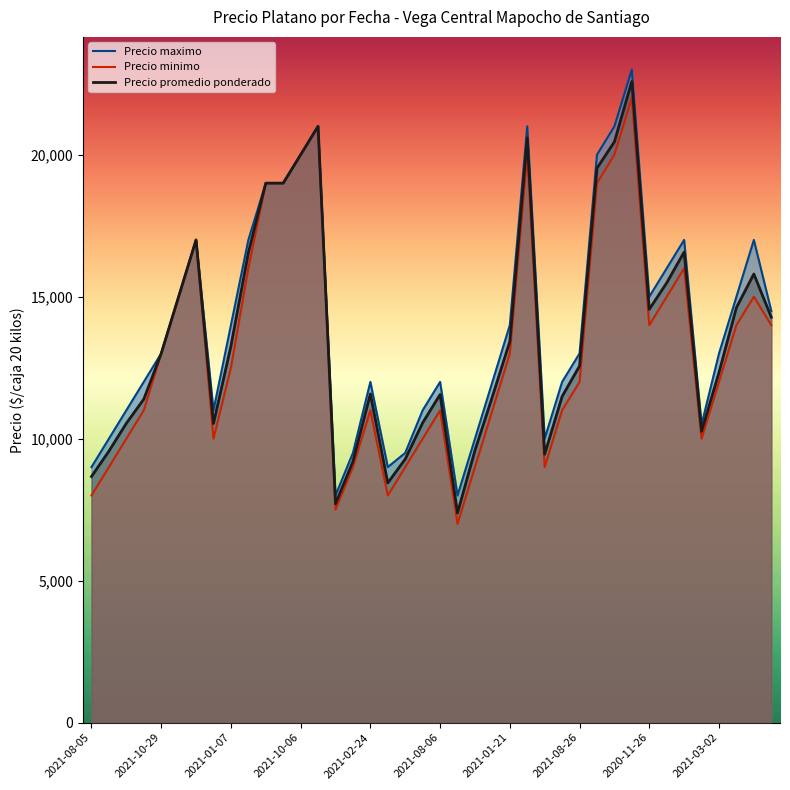

What is the minimum value for Precio promedio ponderado?

7385